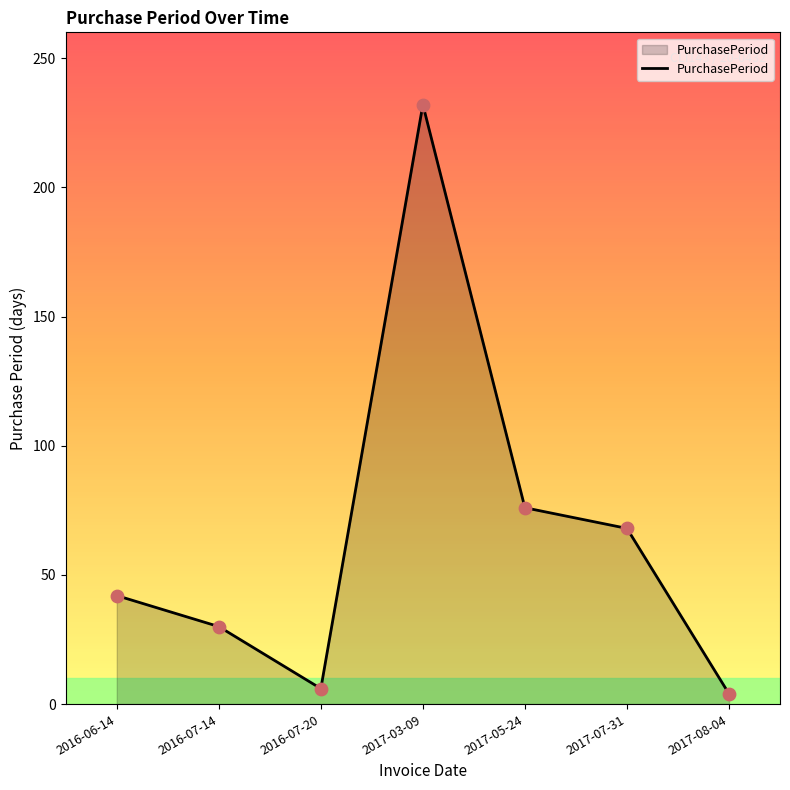

What is the change in value from 2016-06-14 to 2017-07-31?

+26